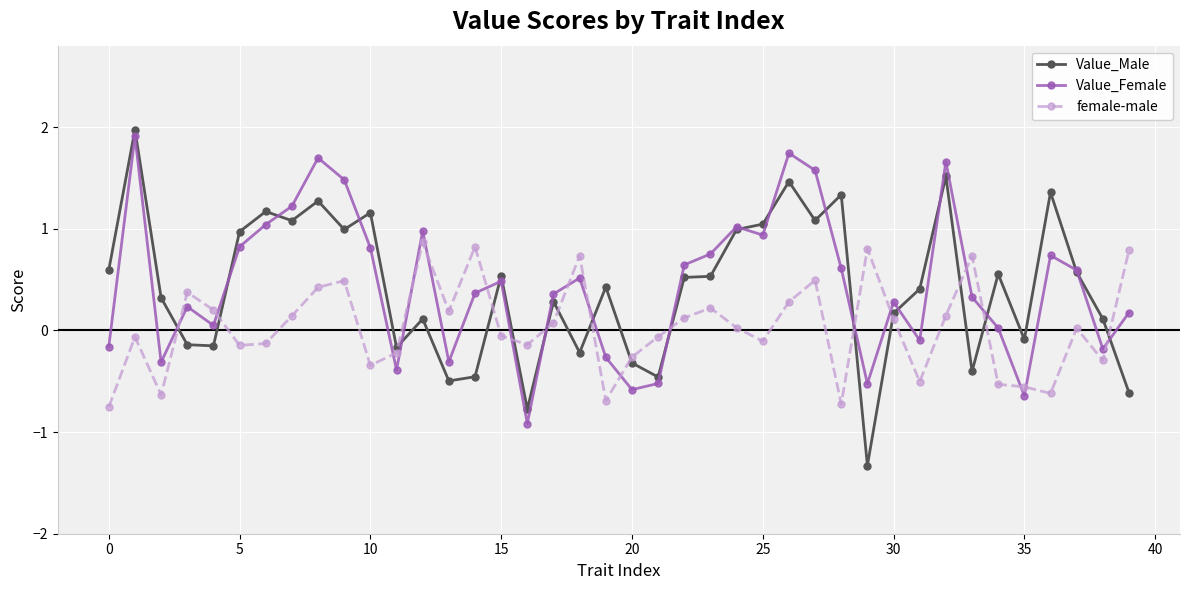

In Value_Male, how many points are higher than both neighbors (excluding endpoints)?

13